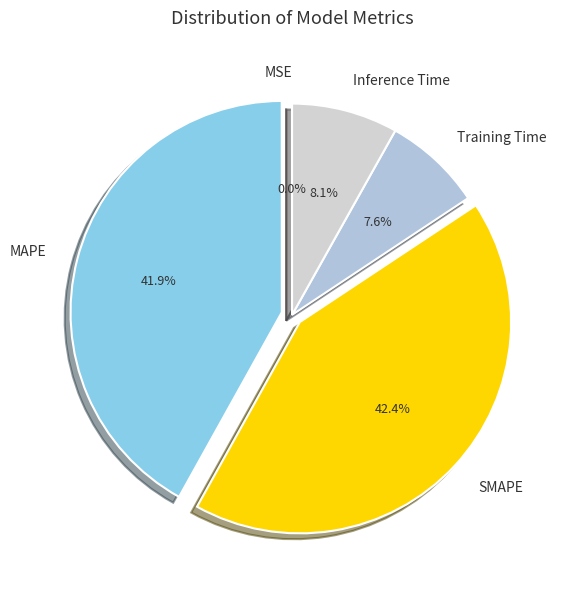

Does MAPE represent more than half of the total?

No